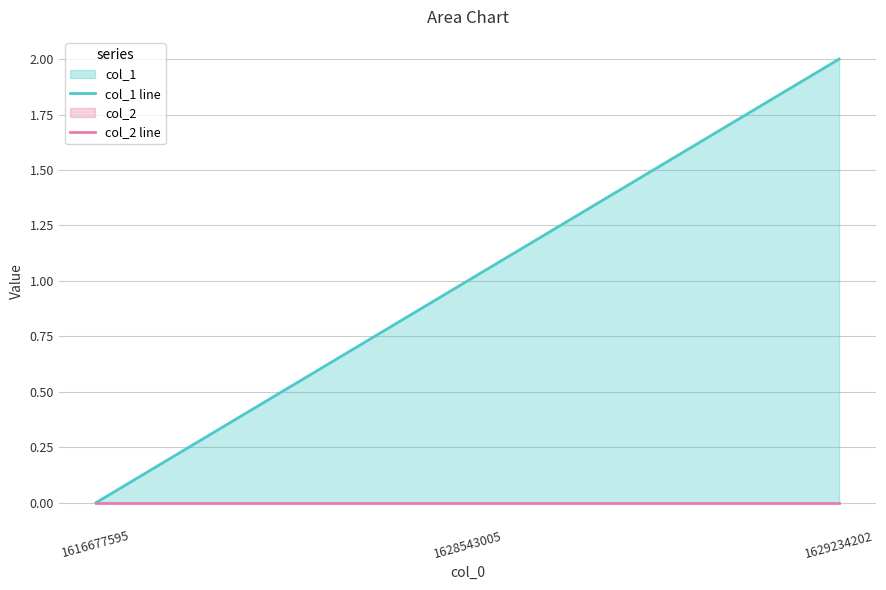

Reading left to right, extract all data points from this chart.

col_1 line: 1616677595=0	1628543005=1	1629234202=2
col_2 line: 1616677595=0	1628543005=0	1629234202=0